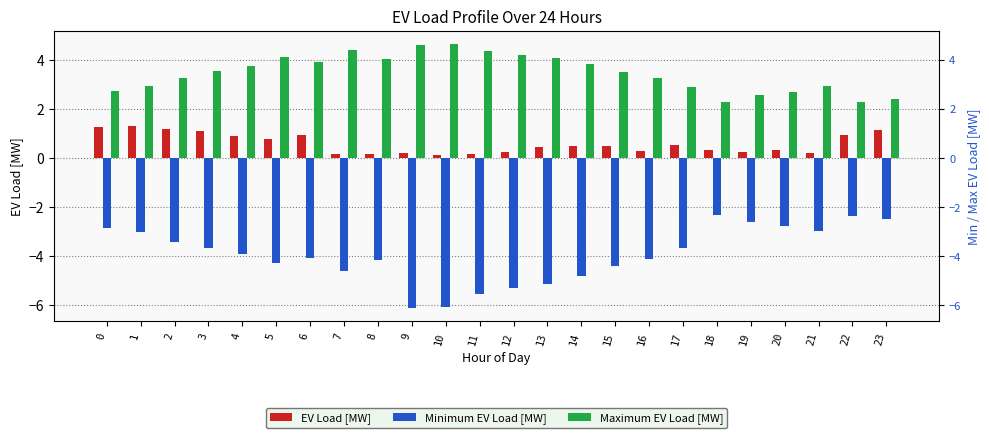

What is the difference between the maximum and minimum values in the Minimum EV Load [MW] series?

3.8